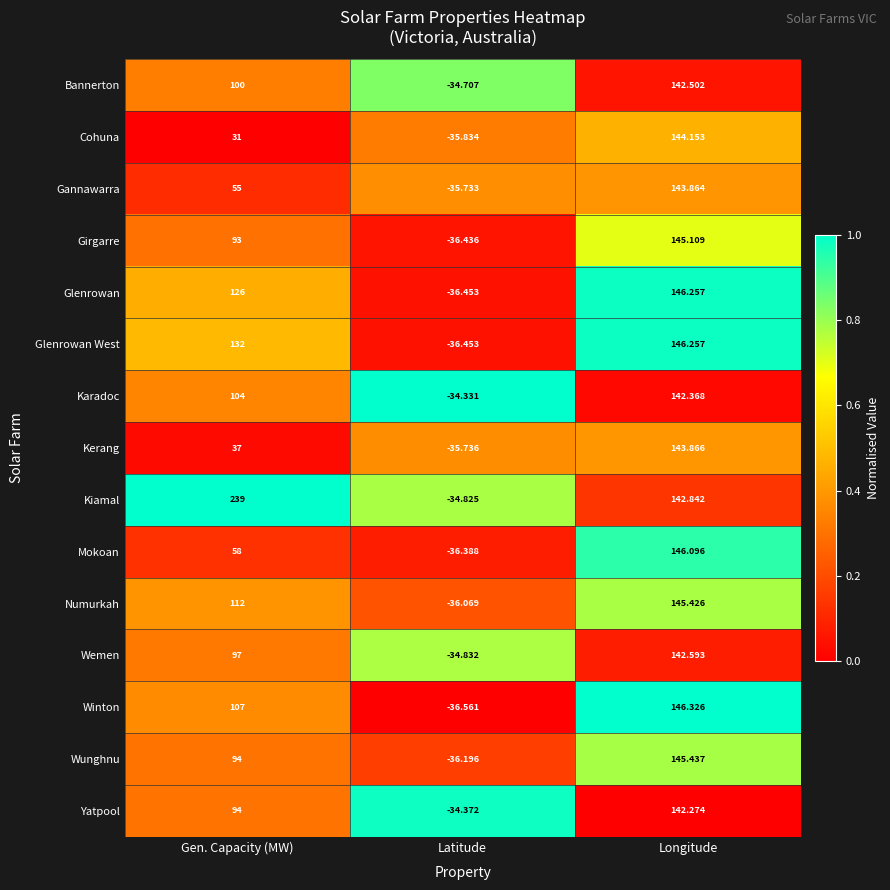

Is the value of Kiamal at Latitude greater than the value of Kerang at Longitude?

No